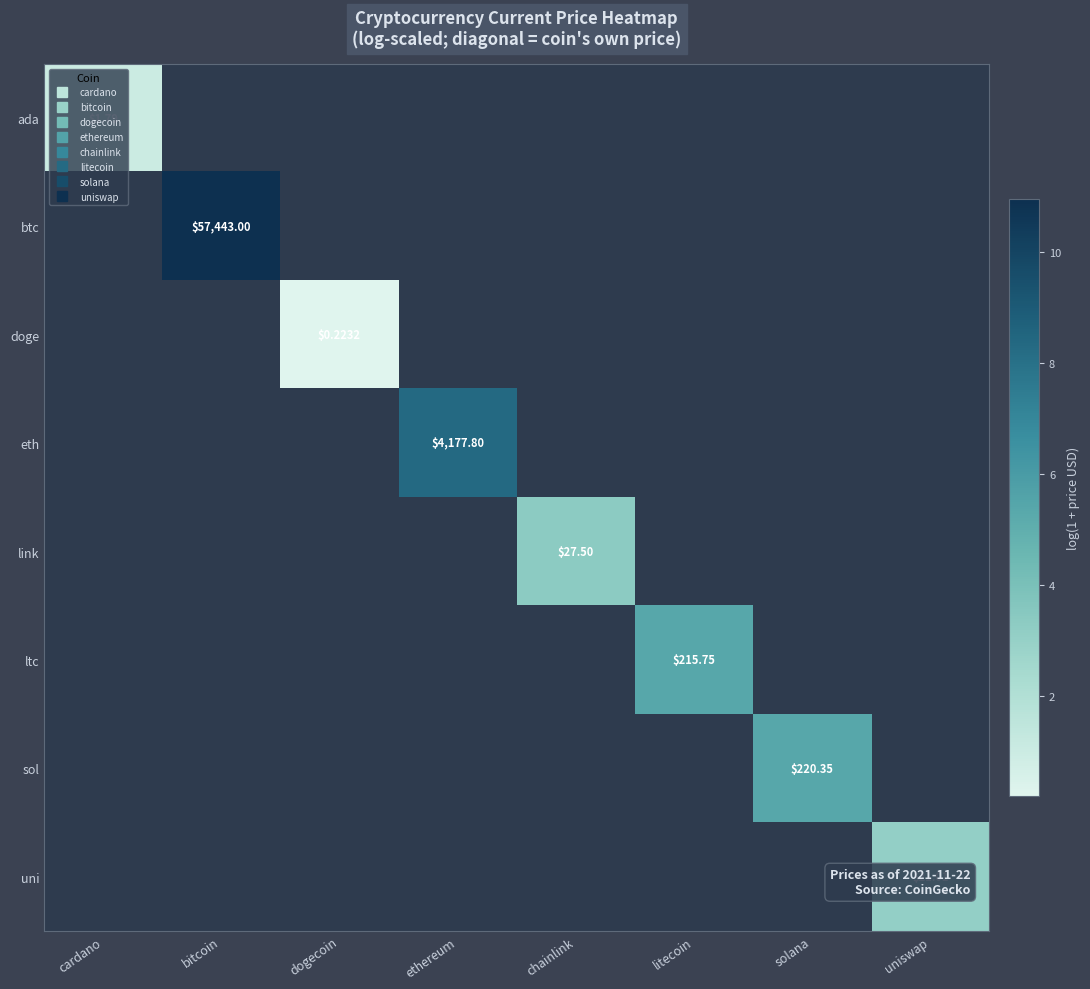

Count the number of data series in this chart.

8